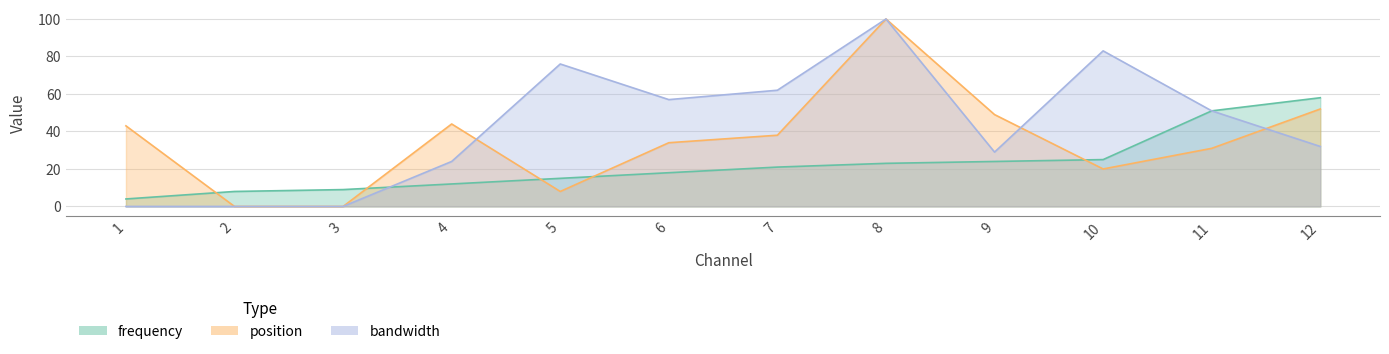

Reading left to right, list all the values displayed in this chart.

frequency: 4	8	9	12	15	18	21	23	24	25	51	58
position: 43	0	0	44	8	34	38	100	49	20	31	52
bandwidth: 0	0	0	24	76	57	62	100	29	83	51	32